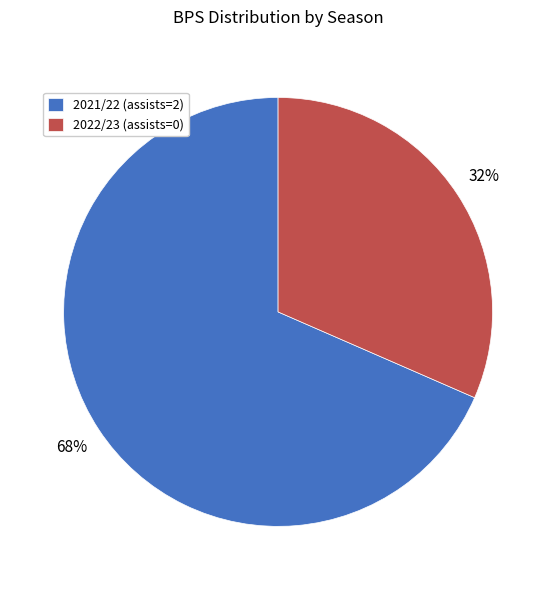

How many slices are in this pie chart?

2